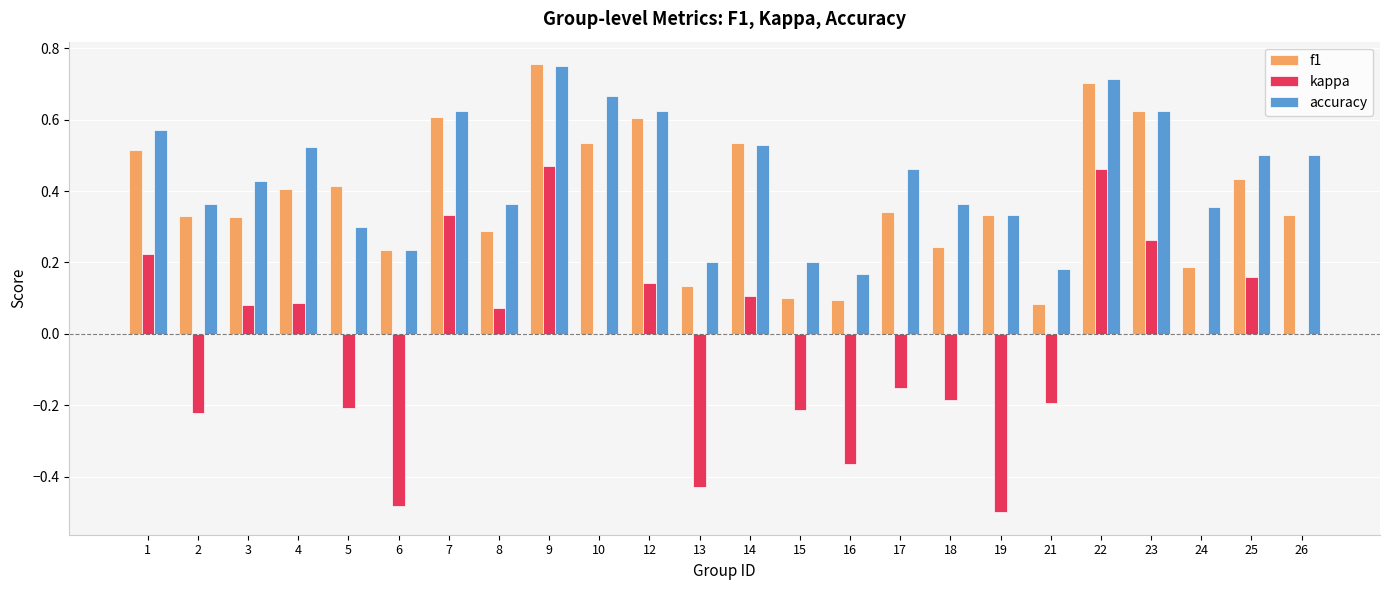

What are all the series names shown in the legend?

f1, kappa, accuracy